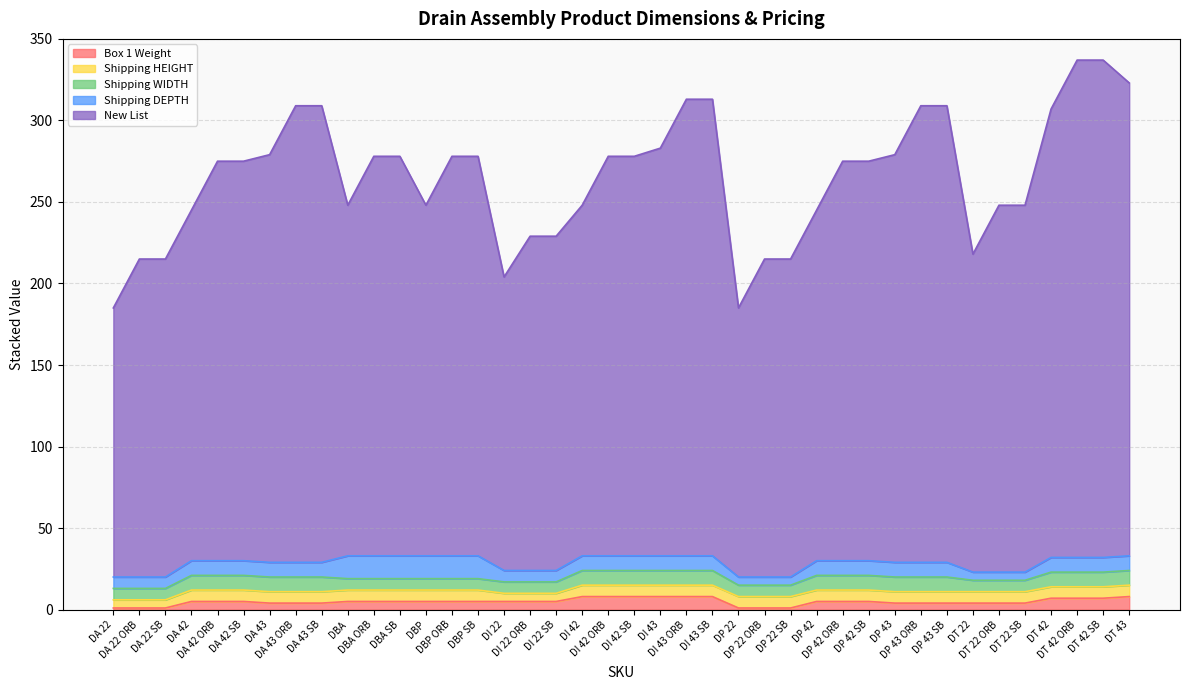

What is the sum of the Shipping HEIGHT values at DBA SB and DT 42?

14